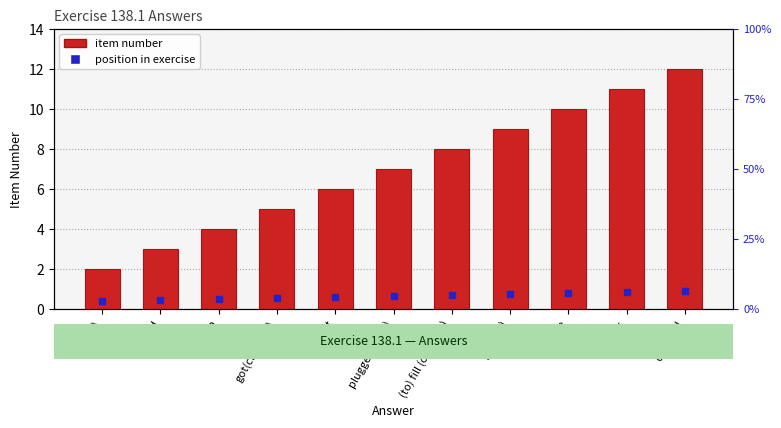

List the labels in order of value, largest first.

dropped, cross, dive, got(left), (to) fill (or filling), plugged (plug), cut, got(checked), drop, moved, eat(s)